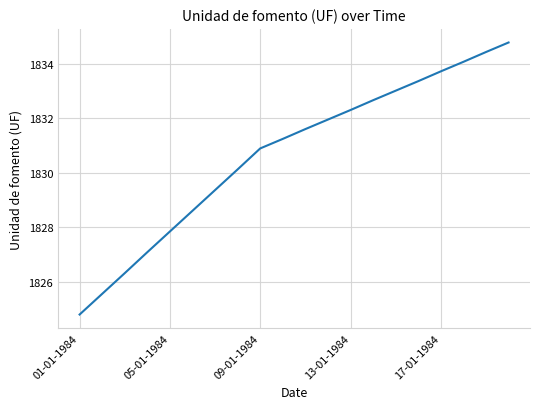

What is the difference between the maximum and minimum values?

10.0